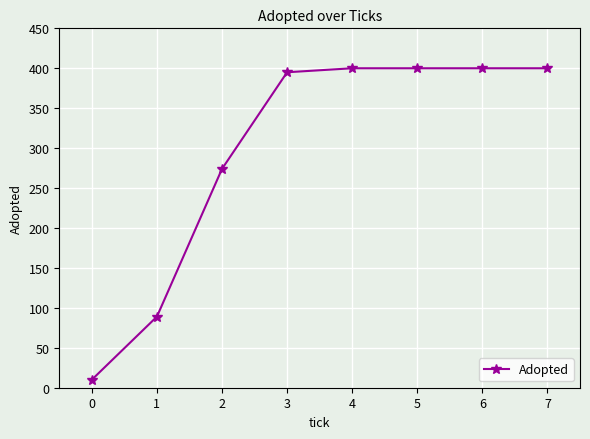

What is the change in value from 1 to 5?

+311